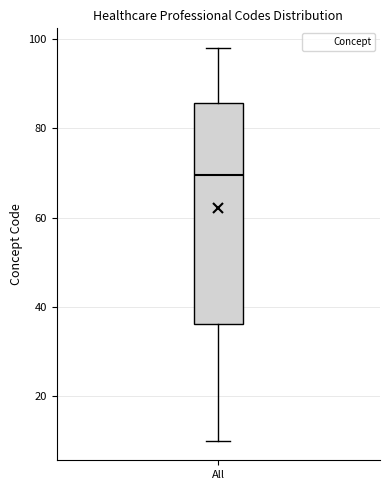

Where does the median line of the box for All sit on the y-axis? The values are not printed on the chart, so give them approximately, as read against the axis.

70